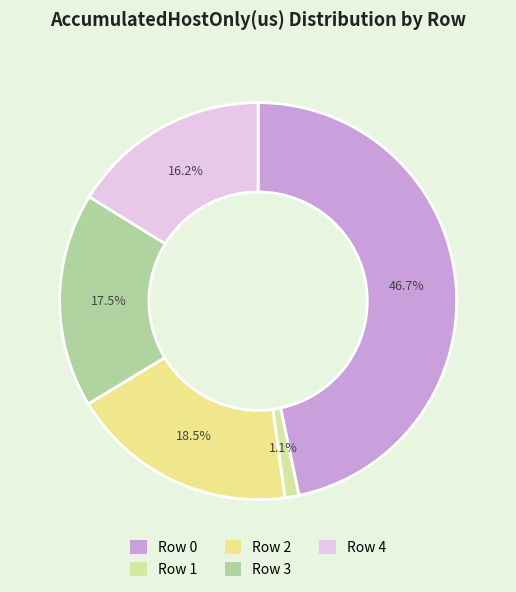

Count the number of slices in the pie.

5